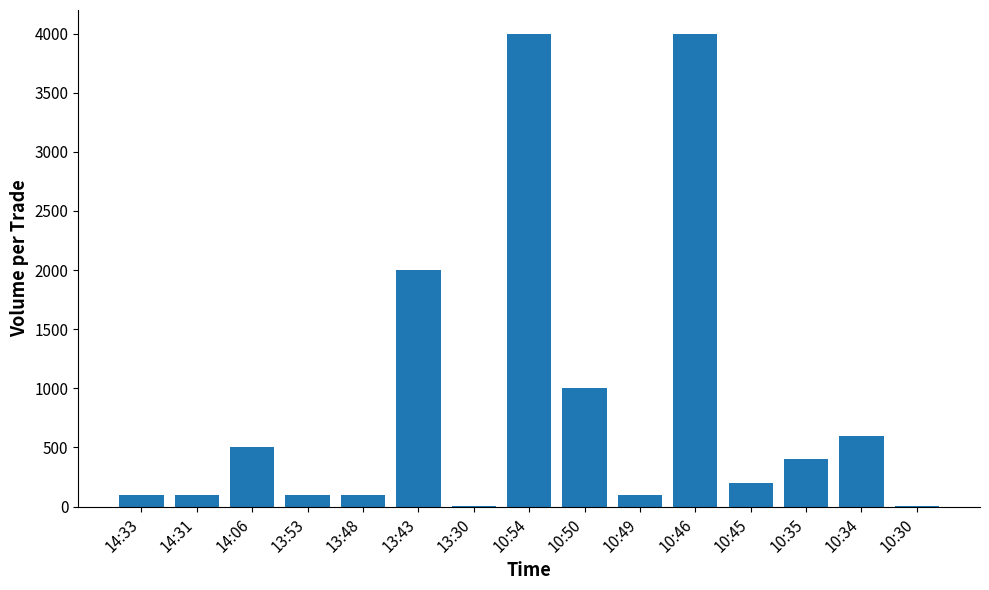

Is it true that the value at 10:34 is 600?

True